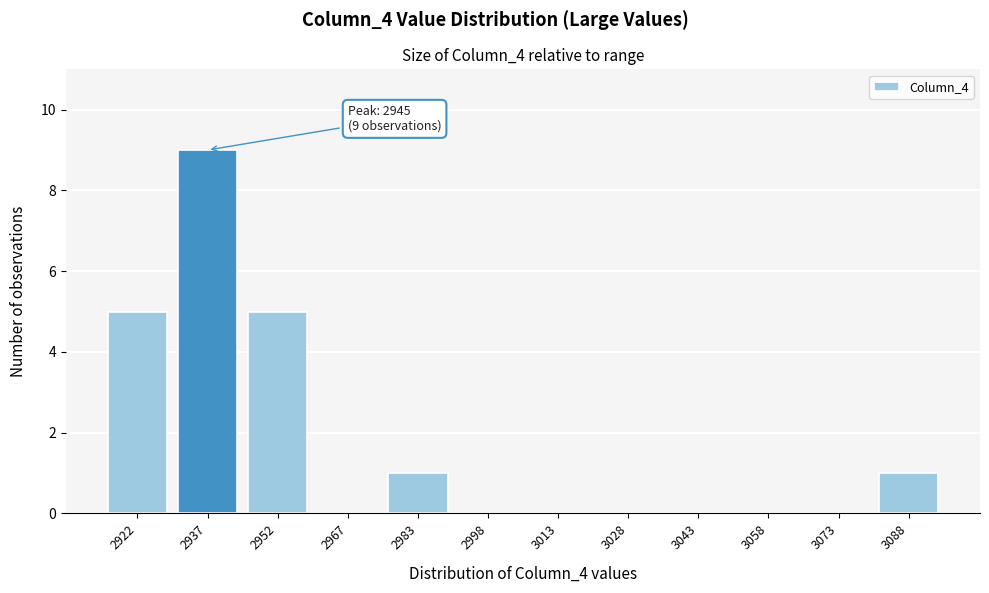

Reading left to right, list all the values displayed in this chart.

2922=5	2937=9	2952=5	2967=0	2983=1	2998=0	3013=0	3028=0	3043=0	3058=0	3073=0	3088=1